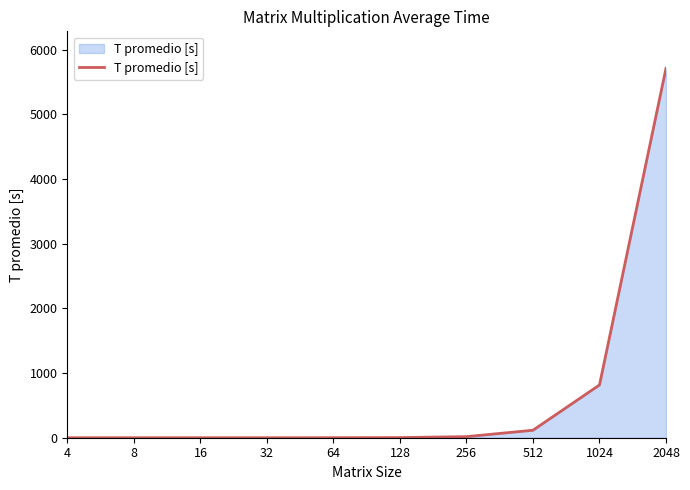

The value at 4 is 0.0. True or false?

True